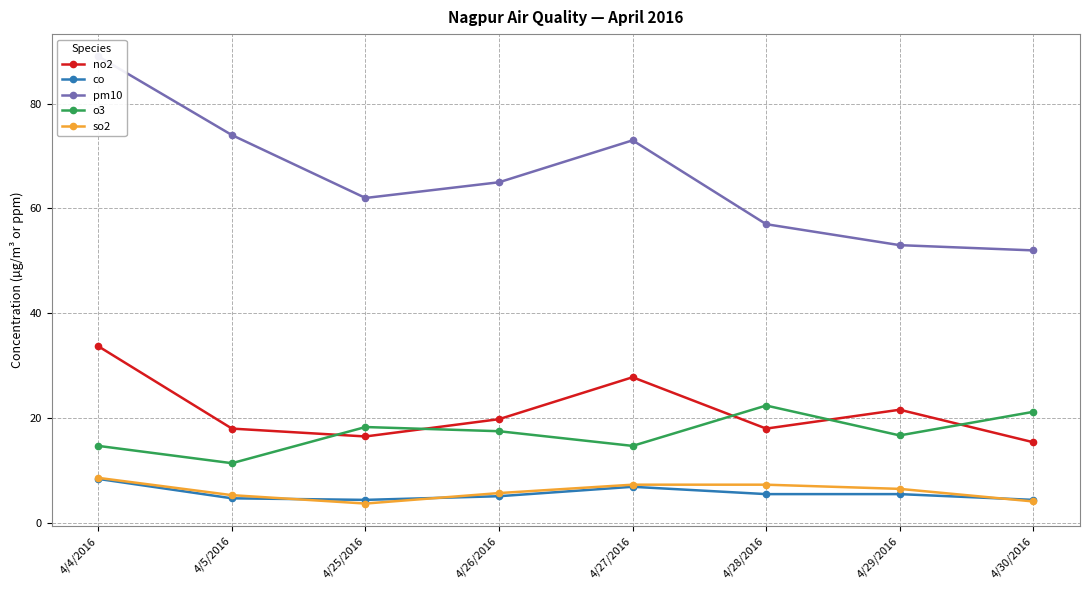

What is the value of the no2 point at the 1st from the left?

33.7